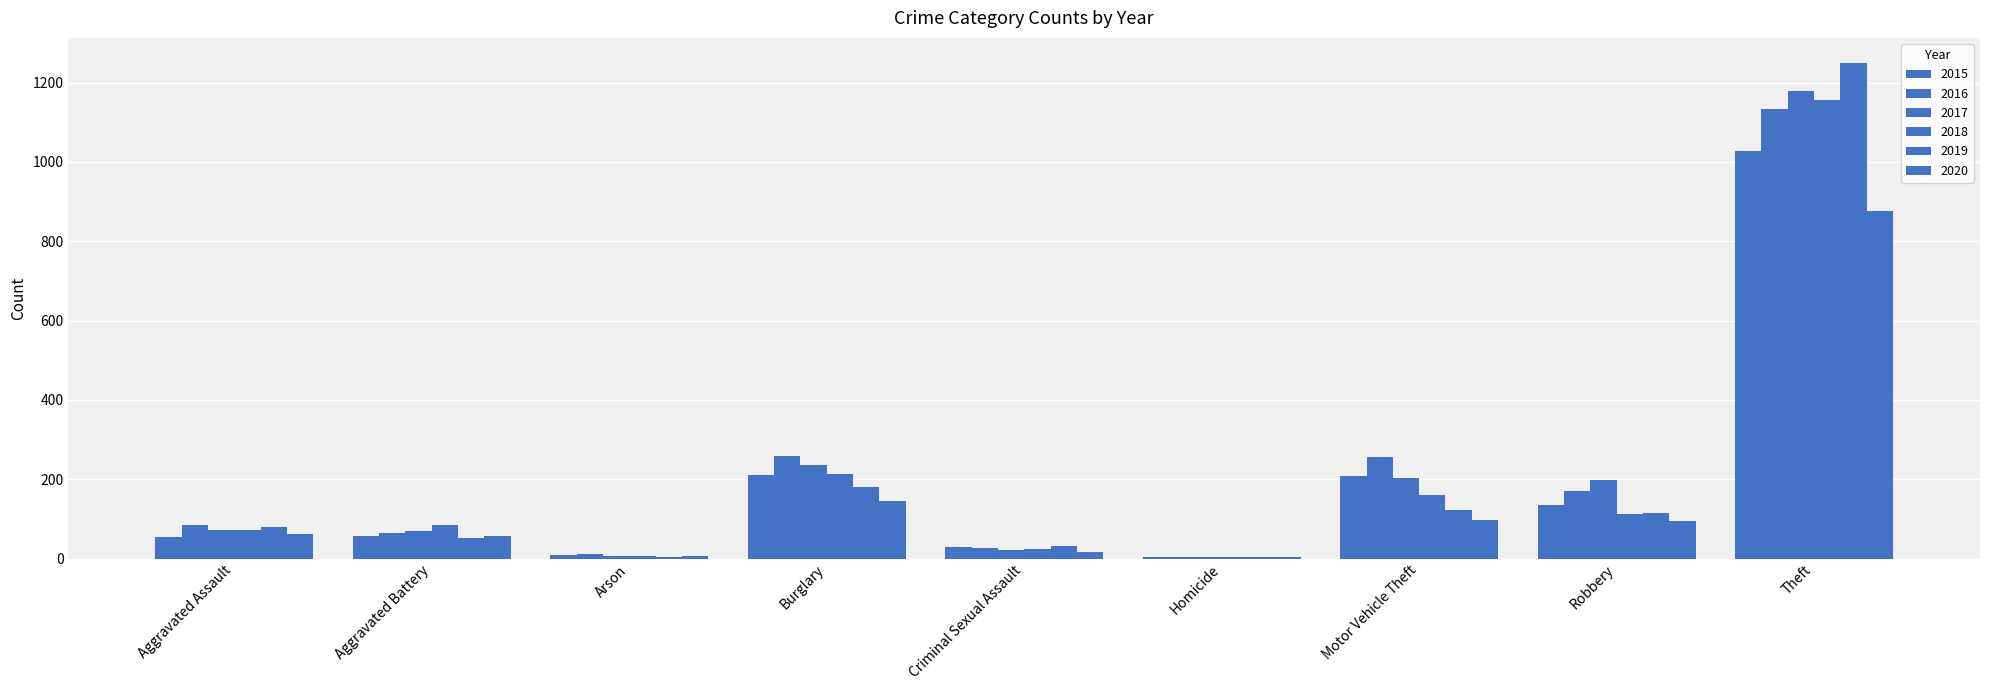

Rank the categories by 2016 value from highest to lowest.

Theft, Burglary, Motor Vehicle Theft, Robbery, Aggravated Assault, Aggravated Battery, Criminal Sexual Assault, Arson, Homicide